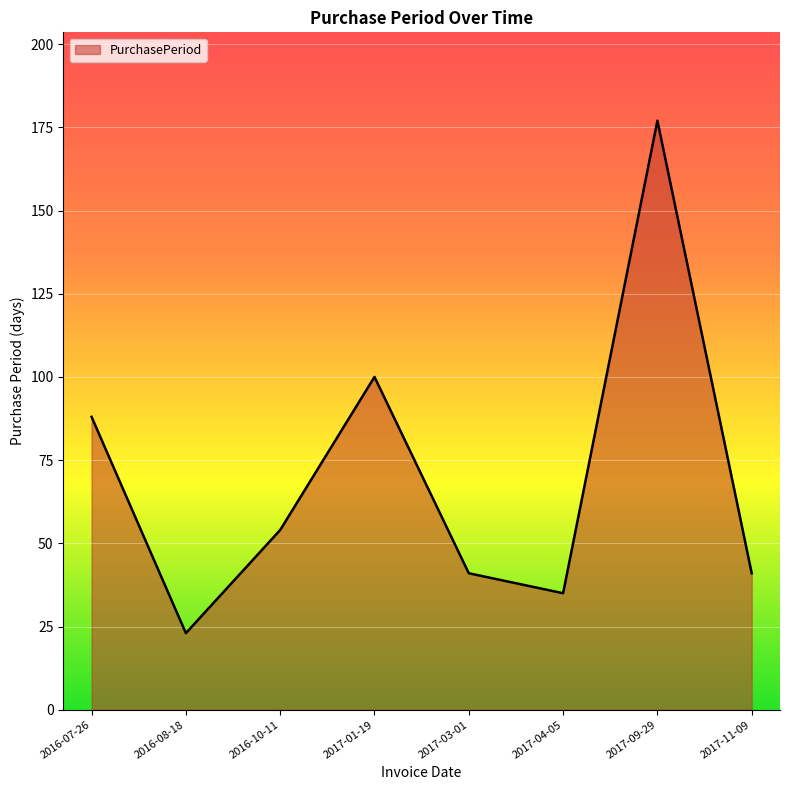

Where is the first local maximum?

2017-01-19